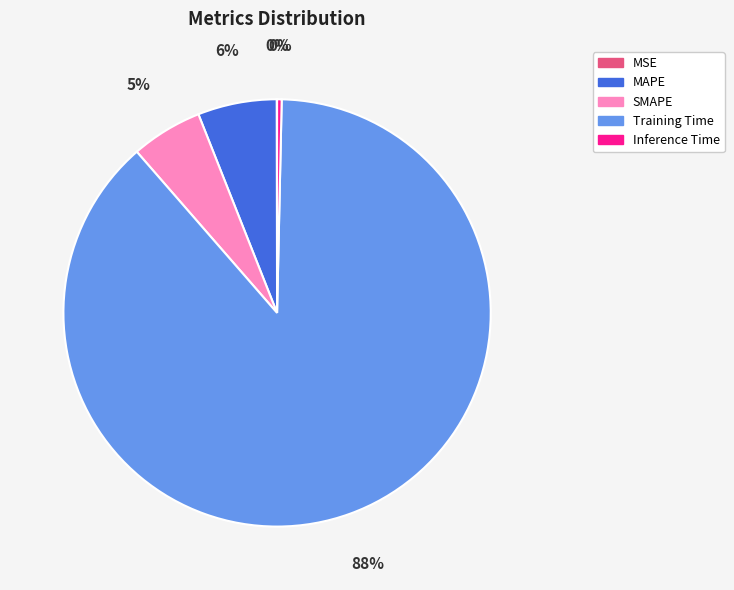

Does MAPE account for over 50% of the chart?

No